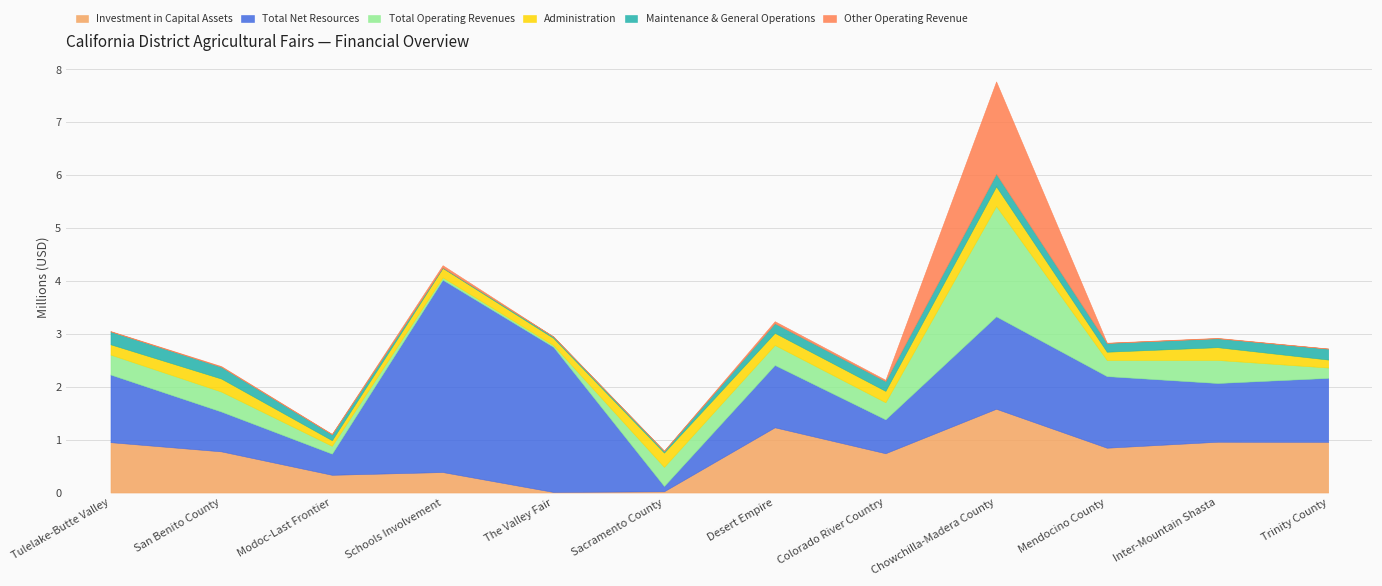

What is the highest value of the Investment in Capital Assets series?

1.6